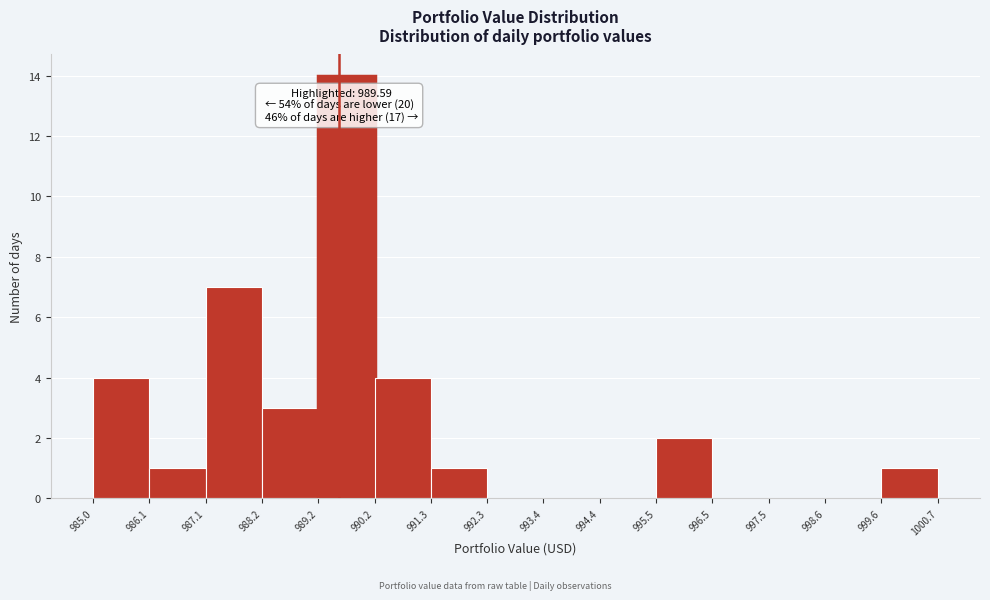

Which range on the x-axis has the tallest bar?

989.2 to 990.2